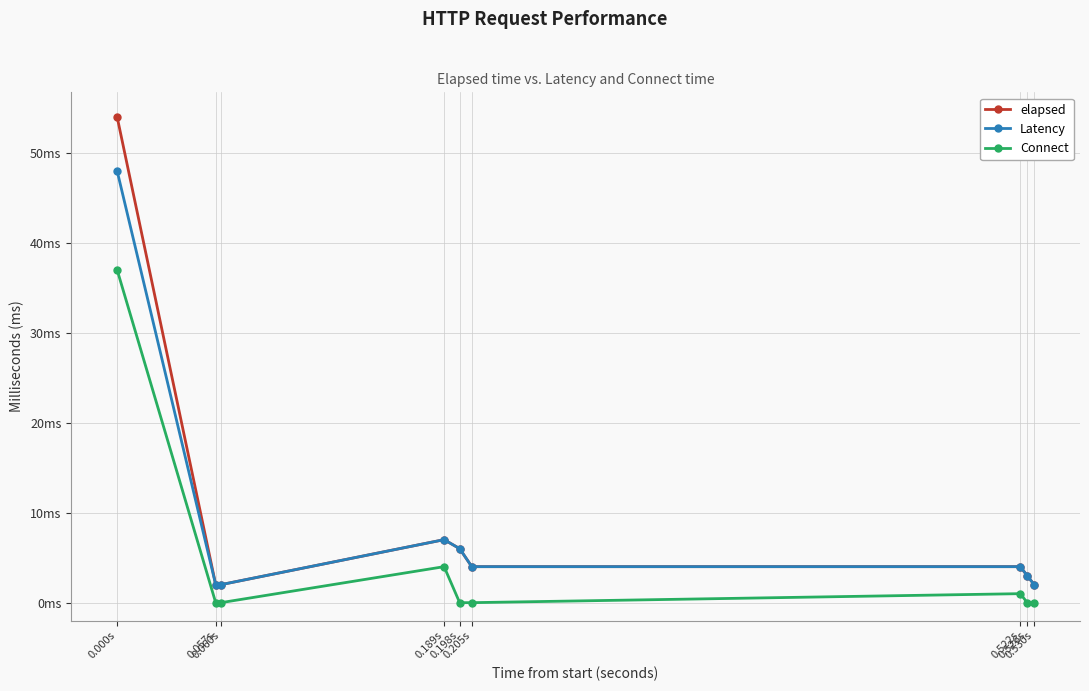

What are all the series names shown in the legend?

elapsed, Latency, Connect